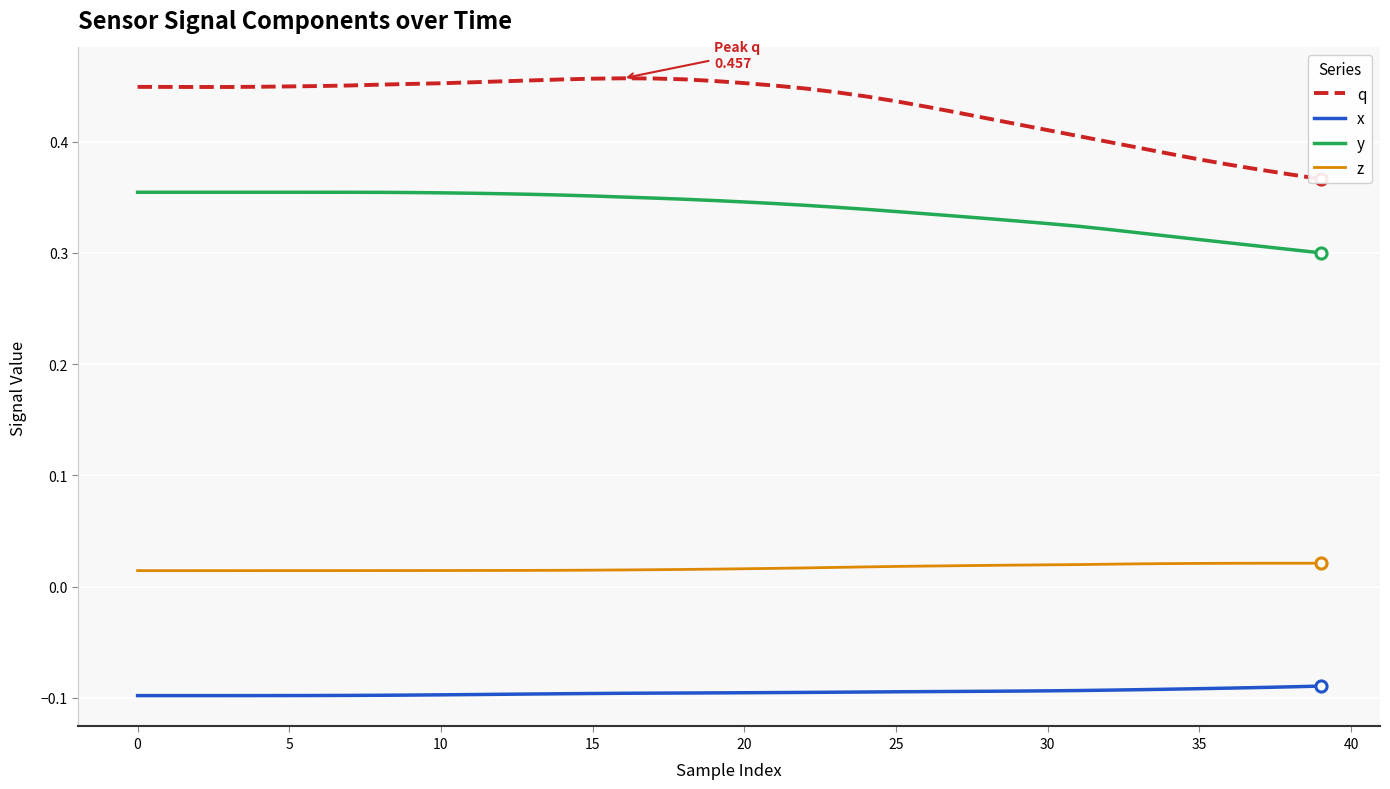

How many distinct data groups are displayed?

4